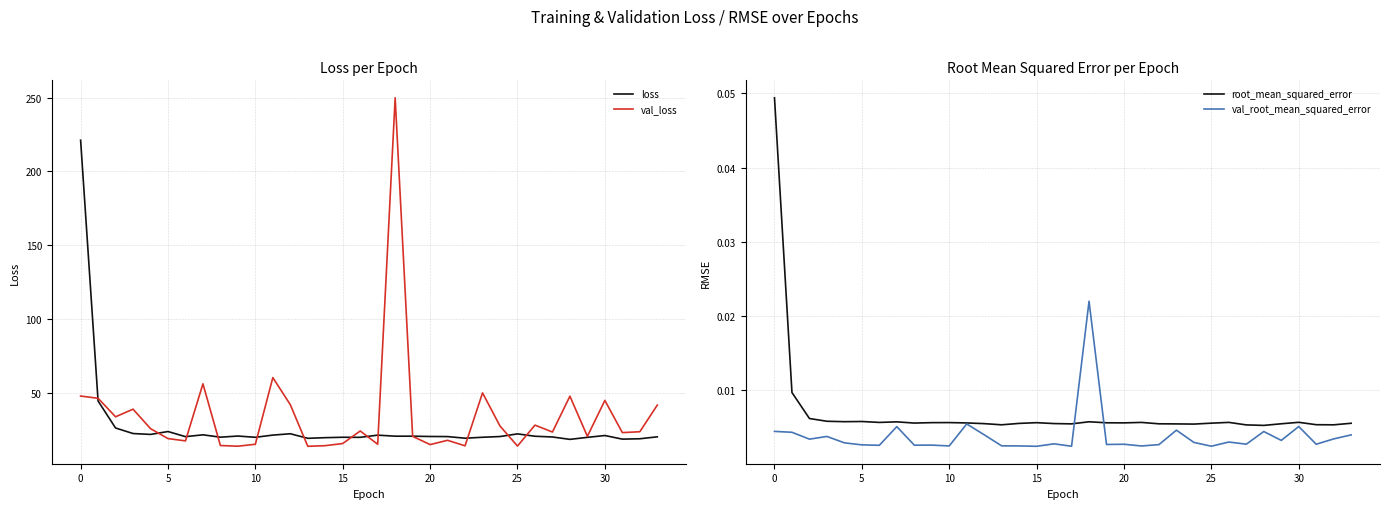

What is the lowest value of the val_loss series?

13.5